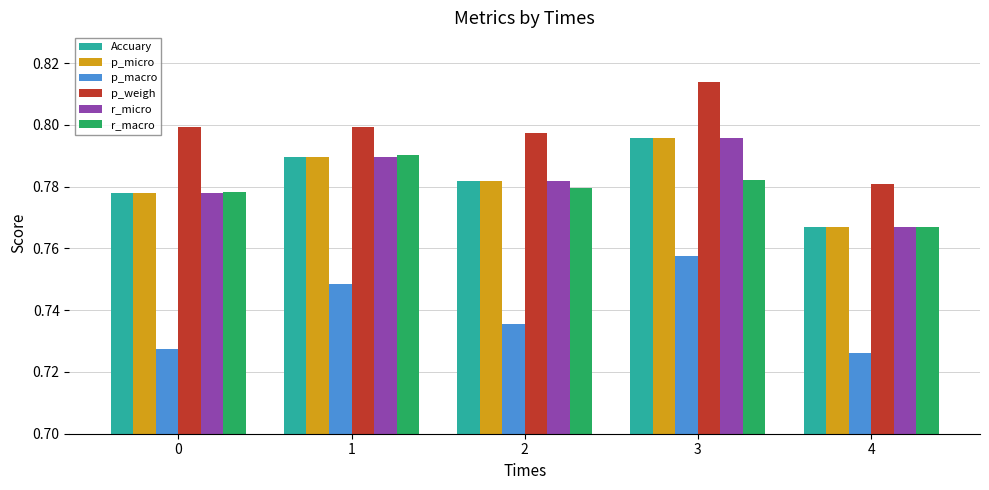

Is it true that p_micro equals 0.8 at 4?

True